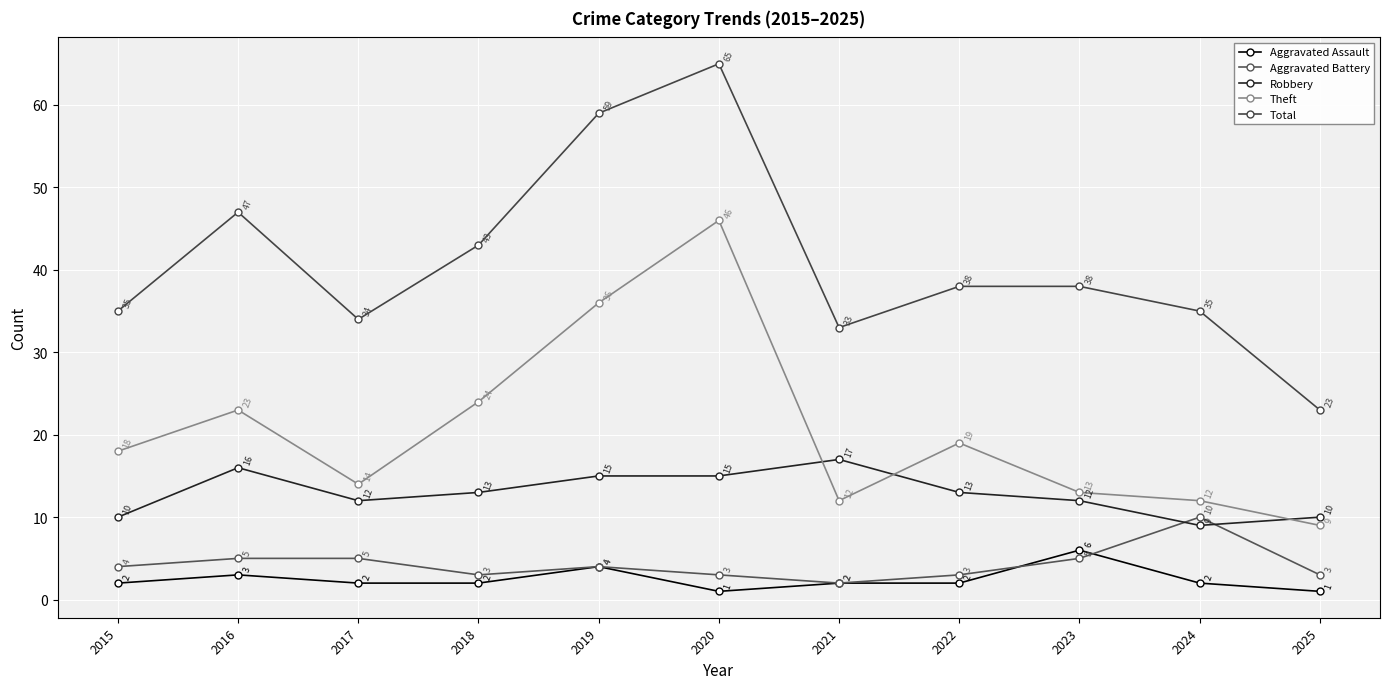

What is the difference between the maximum and second lowest values in the Robbery series?

7